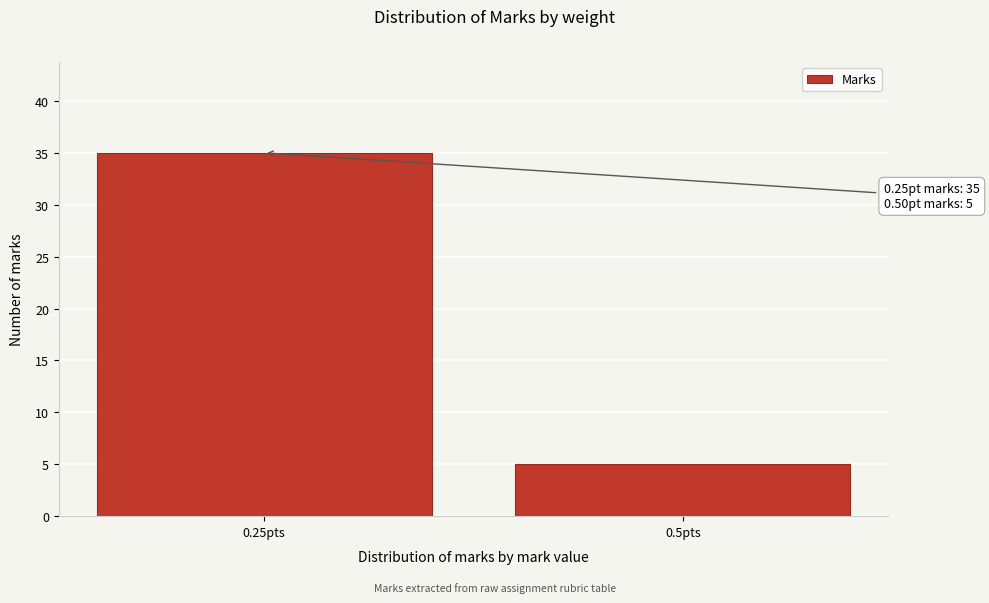

Reading right to left, list all the values displayed in this chart.

0.5pts=5	0.25pts=35